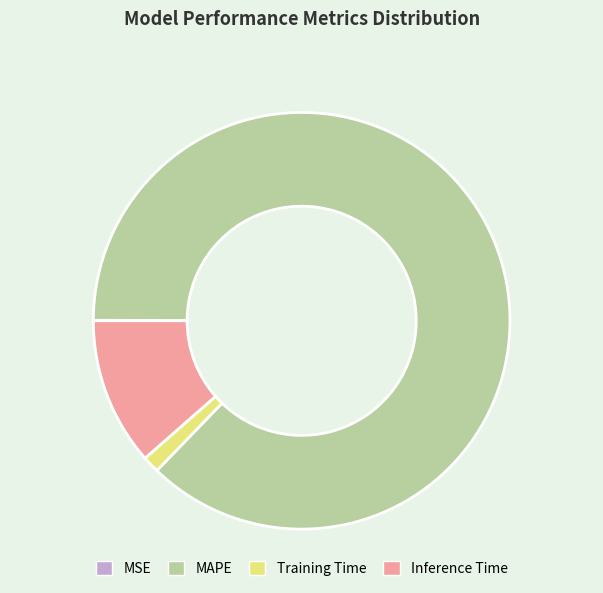

The MAPE slice represents 99% of the pie. True or false?

False